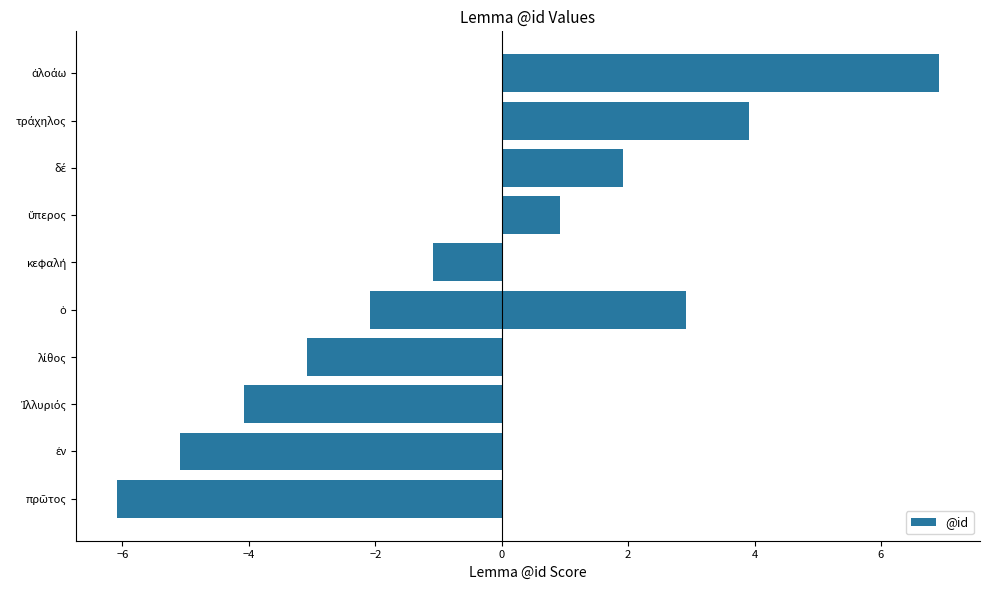

True or false: the data shows -3.1 at −2.

True